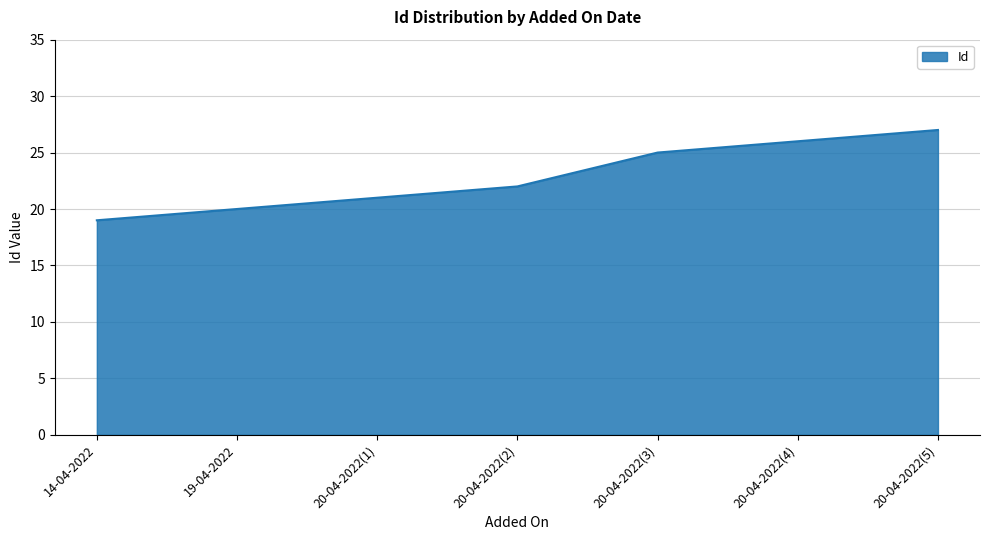

List the labels in order of value, largest first.

20-04-2022(5), 20-04-2022(4), 20-04-2022(3), 20-04-2022(2), 20-04-2022(1), 19-04-2022, 14-04-2022